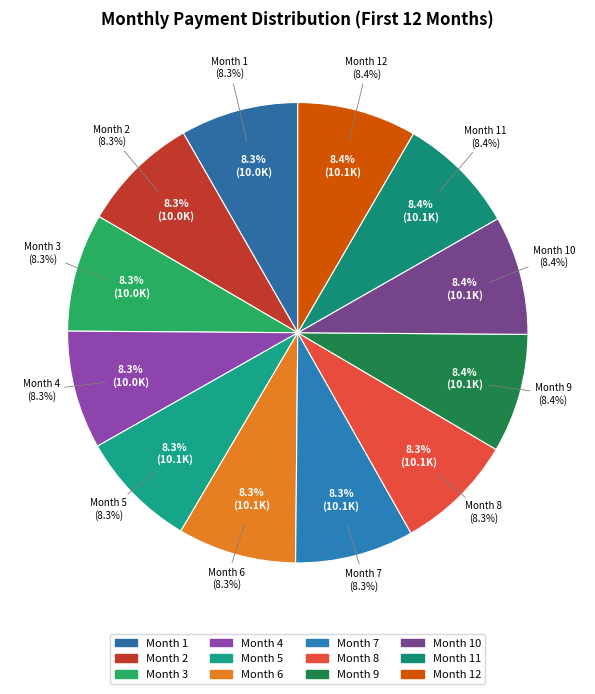

True or false: Month 2 accounts for 1% of the total.

False